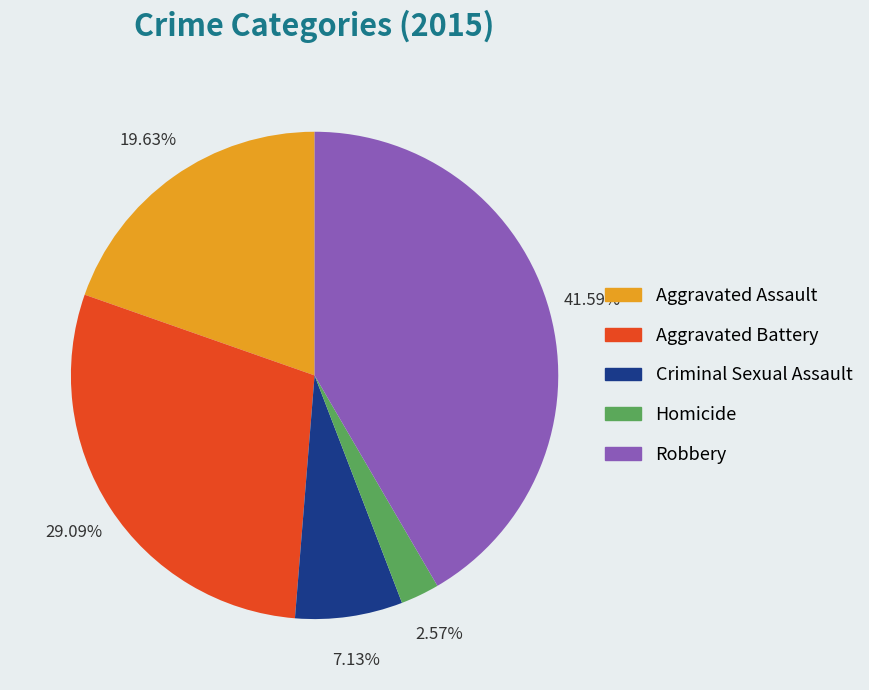

What is the smallest slice in the pie chart?

Homicide